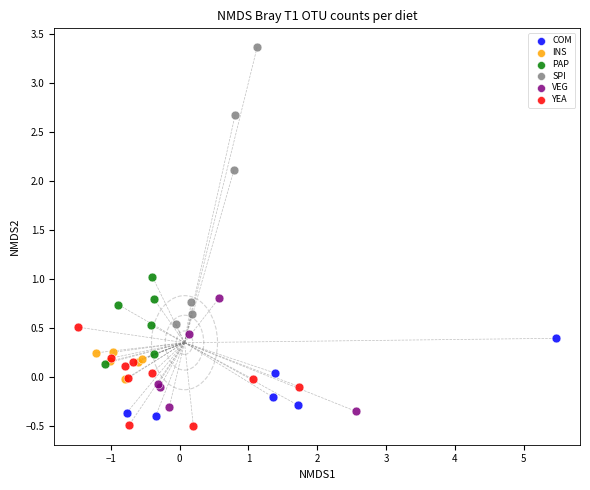

Which series has the widest spread of Y values?

SPI